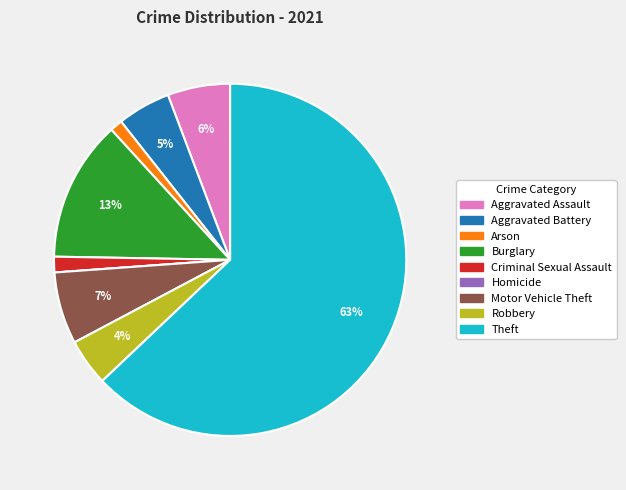

Which category has the biggest portion of the pie?

Theft